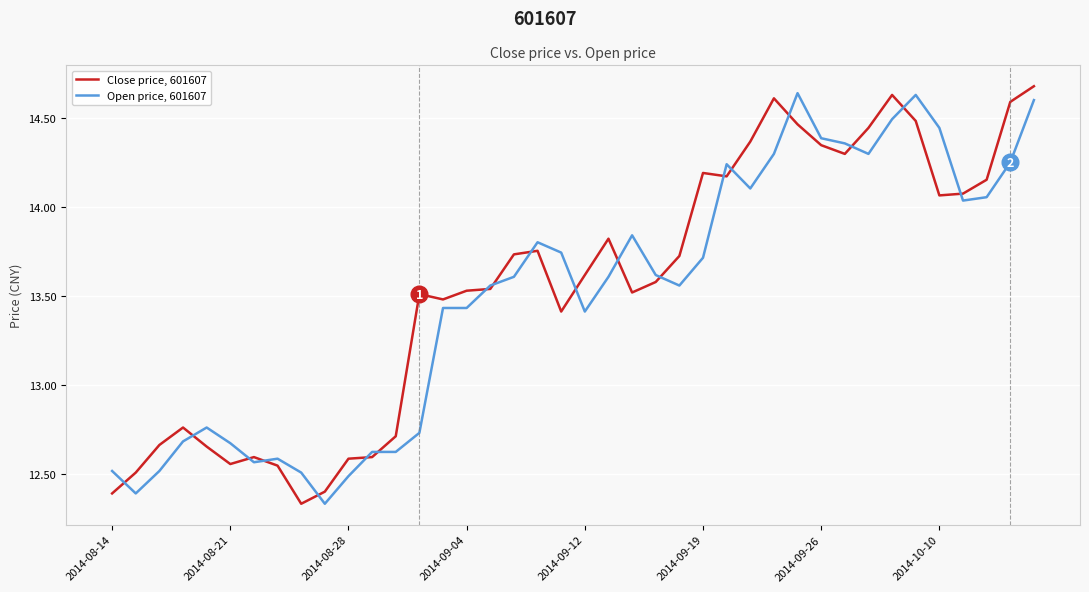

At how many categories does at least one series exceed 12?

40